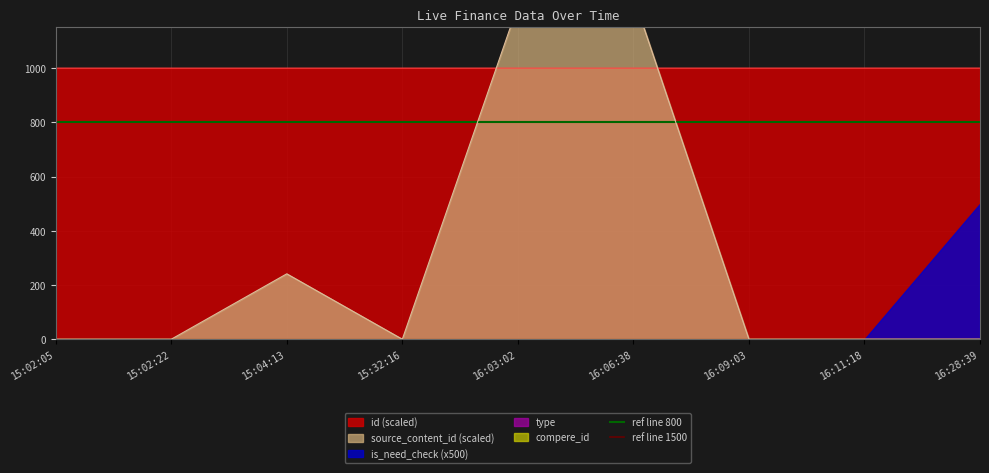

The value of id (scaled) at 15:02:05 is 1000.0. True or false?

True